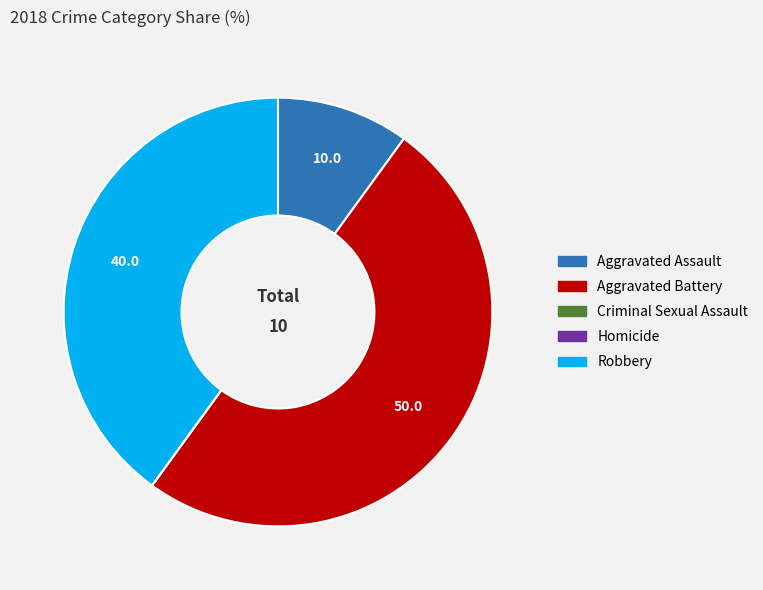

Is Robbery the majority of the pie?

No